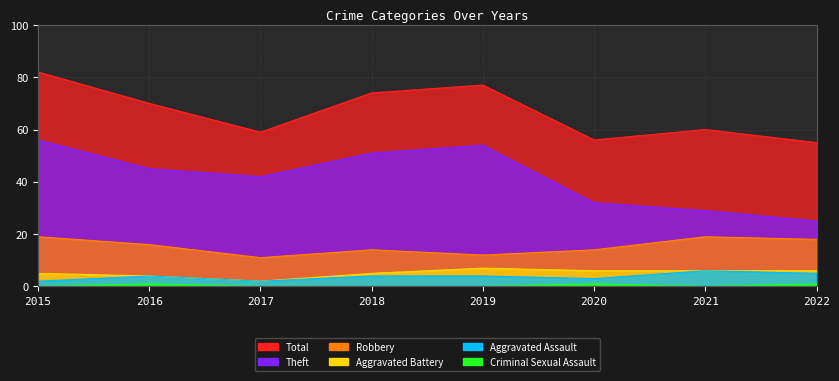

Which has a higher value, 2021 or 2022?

2021